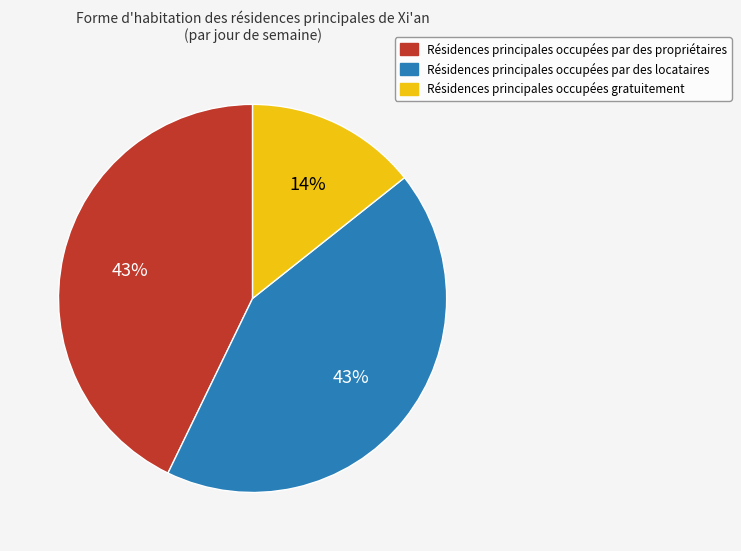

To the nearest percent, what is the average slice percentage?

33%